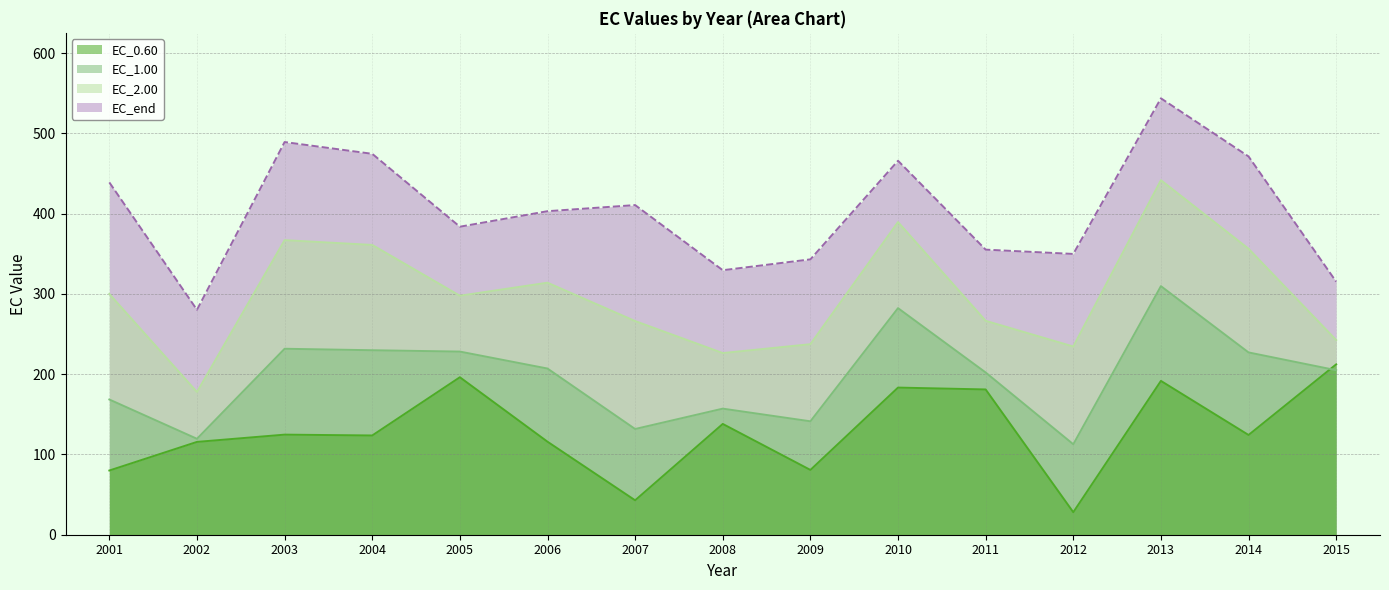

What is the sum of the EC_2.00 values at 2005 and 2010?

687.2